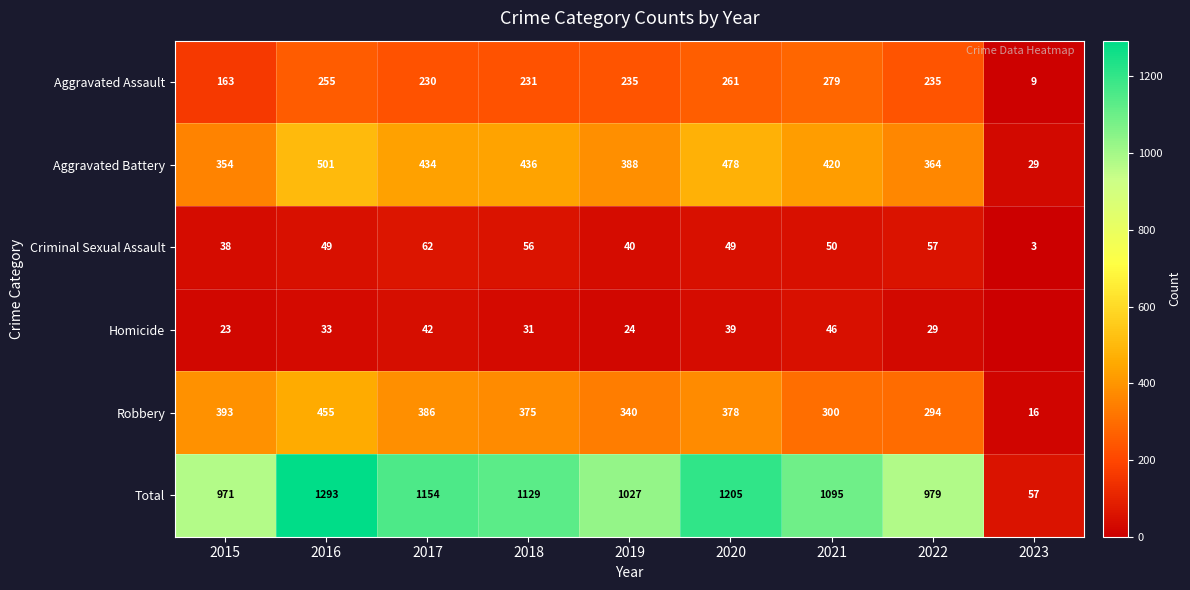

Which series changed the most between 2016 and 2018?

Total